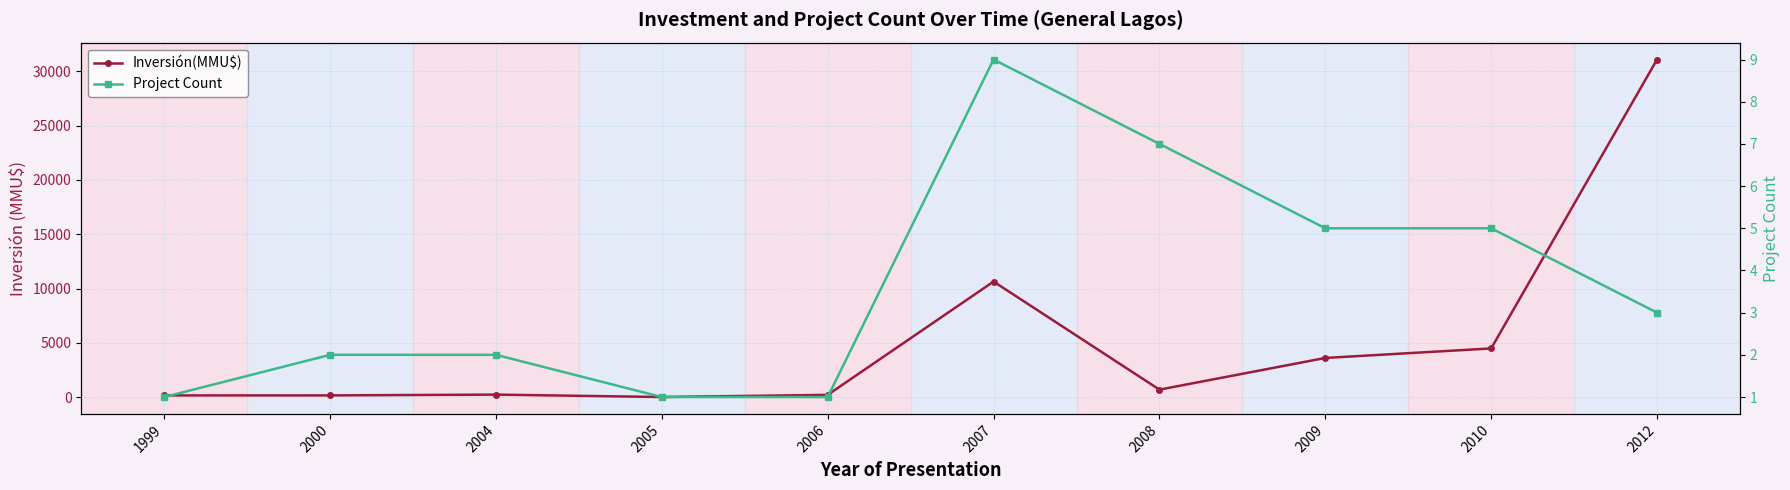

Reading left to right, list all the values displayed in this chart.

Inversión(MMU$): 1999=150	2000=150	2004=223	2005=0	2006=200	2007=10639	2008=680	2009=3600	2010=4478	2012=31100
Project Count: 1999=1	2000=2	2004=2	2005=1	2006=1	2007=9	2008=7	2009=5	2010=5	2012=3